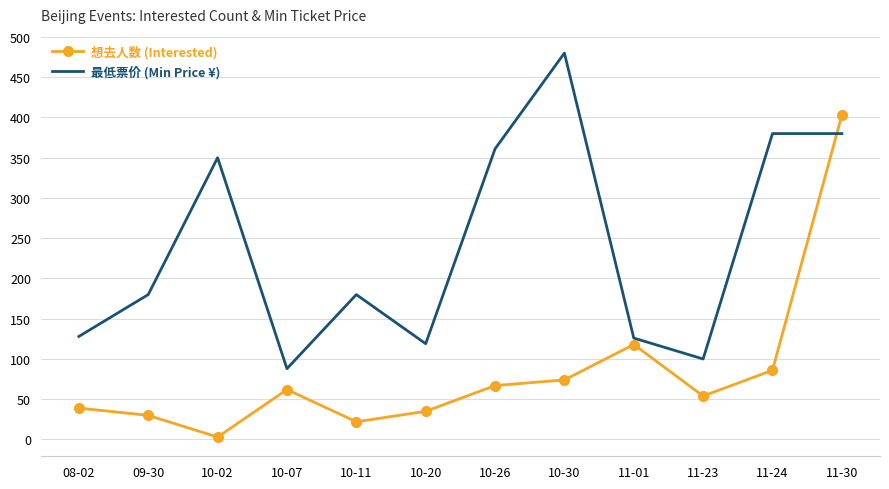

List the series in order of their peak value, highest first.

最低票价 (Min Price ¥), 想去人数 (Interested)